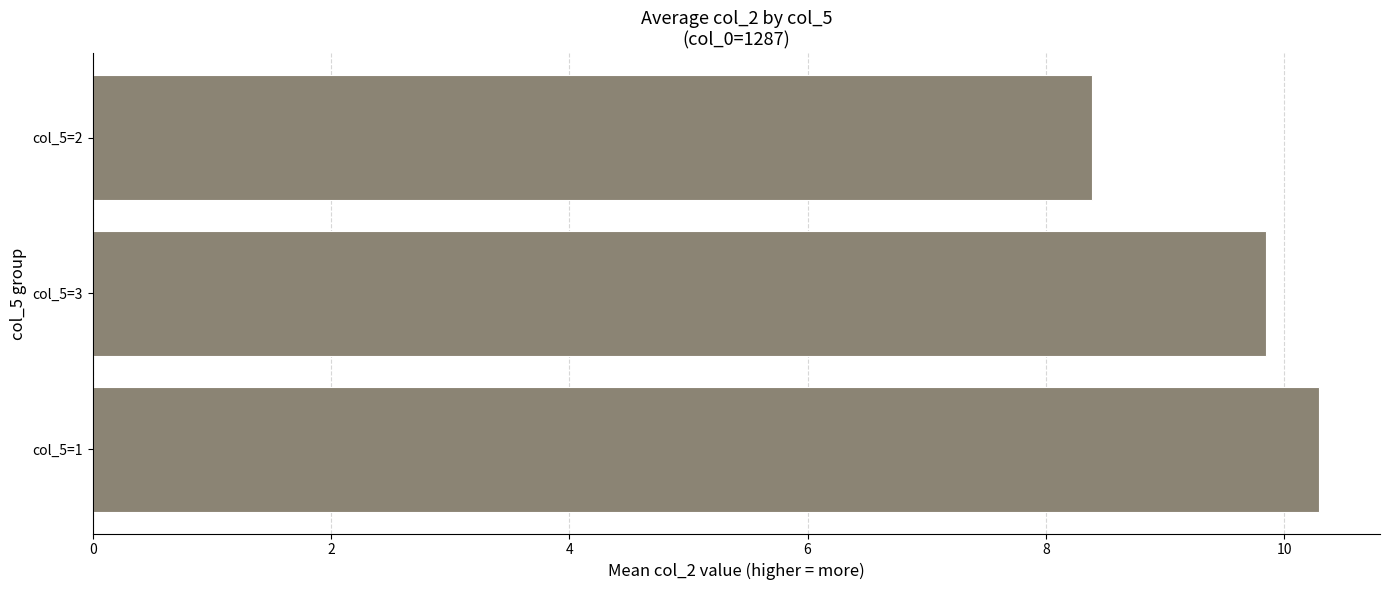

How many categories are shown in the chart?

3